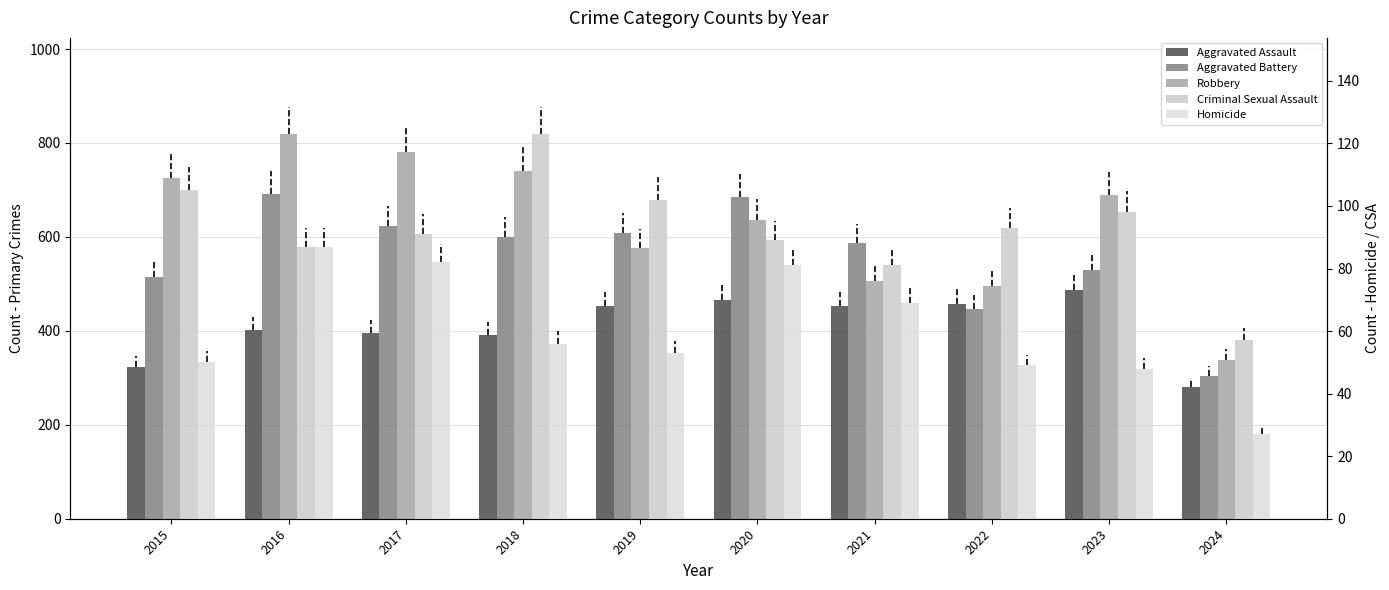

At how many categories does at least one series exceed 750?

2